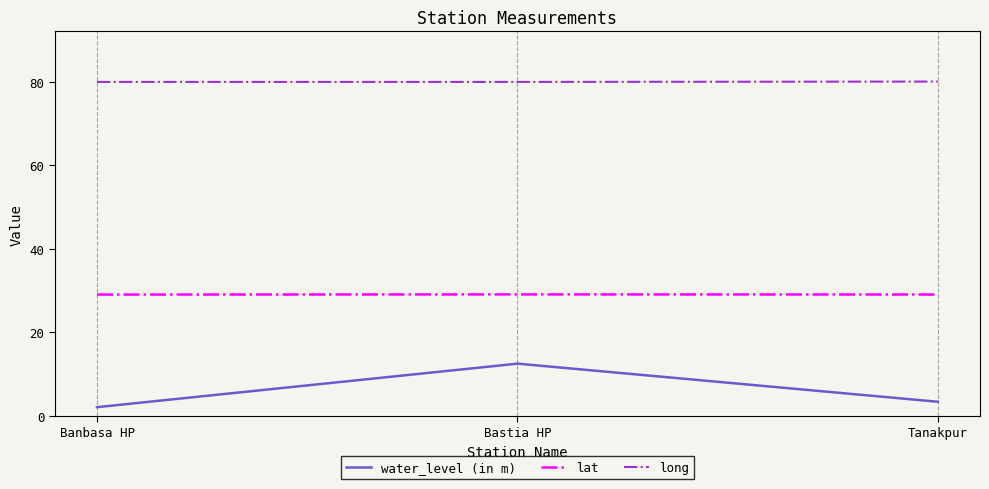

The long series shows 37.6 at Bastia HP. True or false?

False